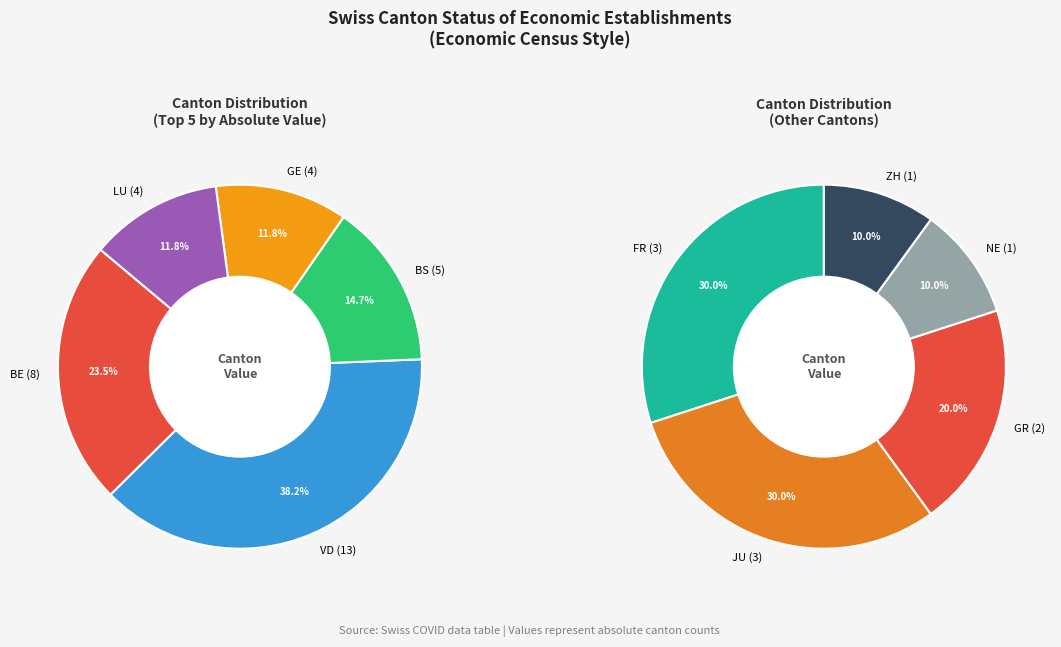

Does any single category account for the majority?

No